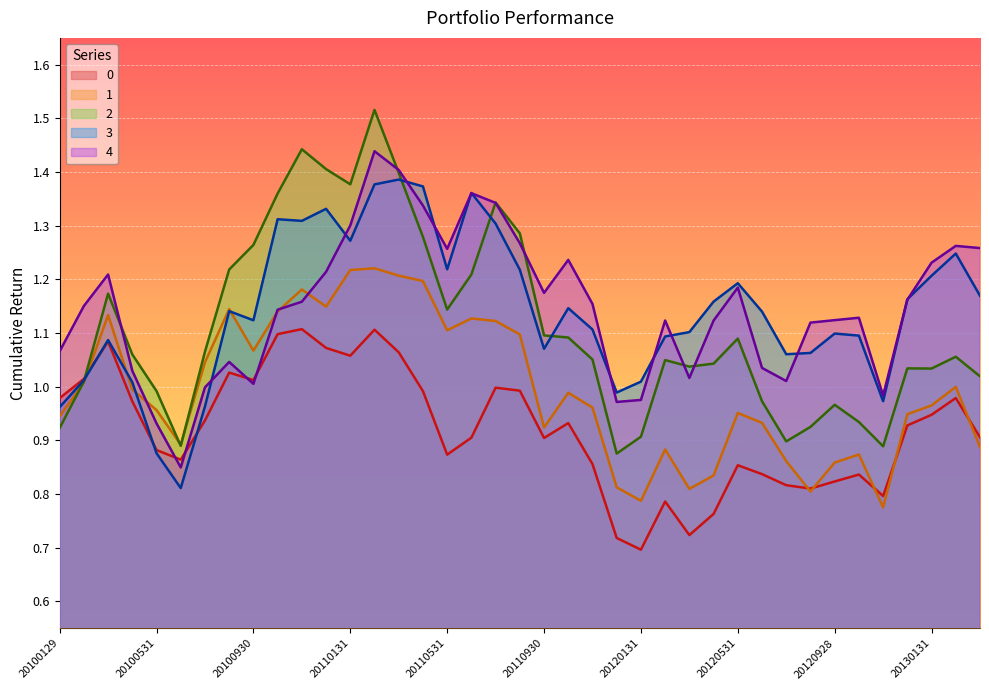

At how many categories does at least one series exceed 1?

35